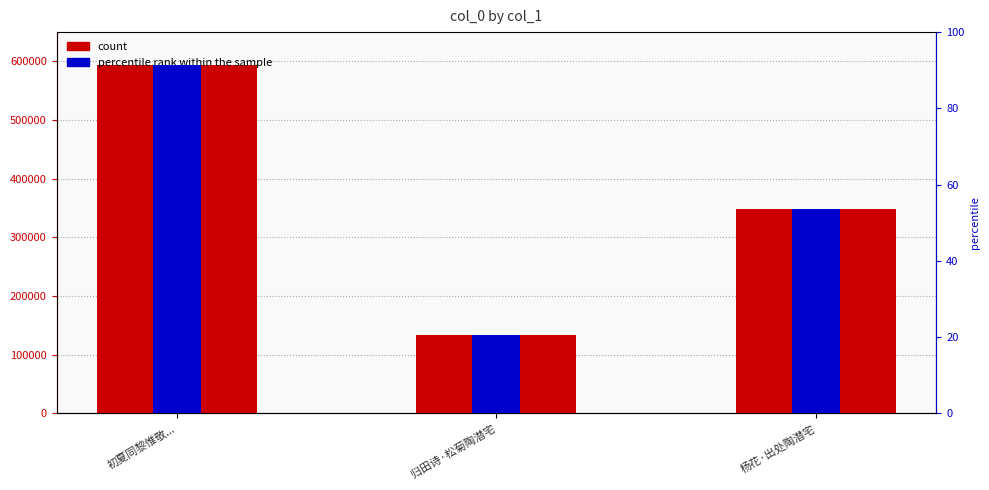

What is the label of the 2nd bar from the right?

归田诗·松菊陶潜宅